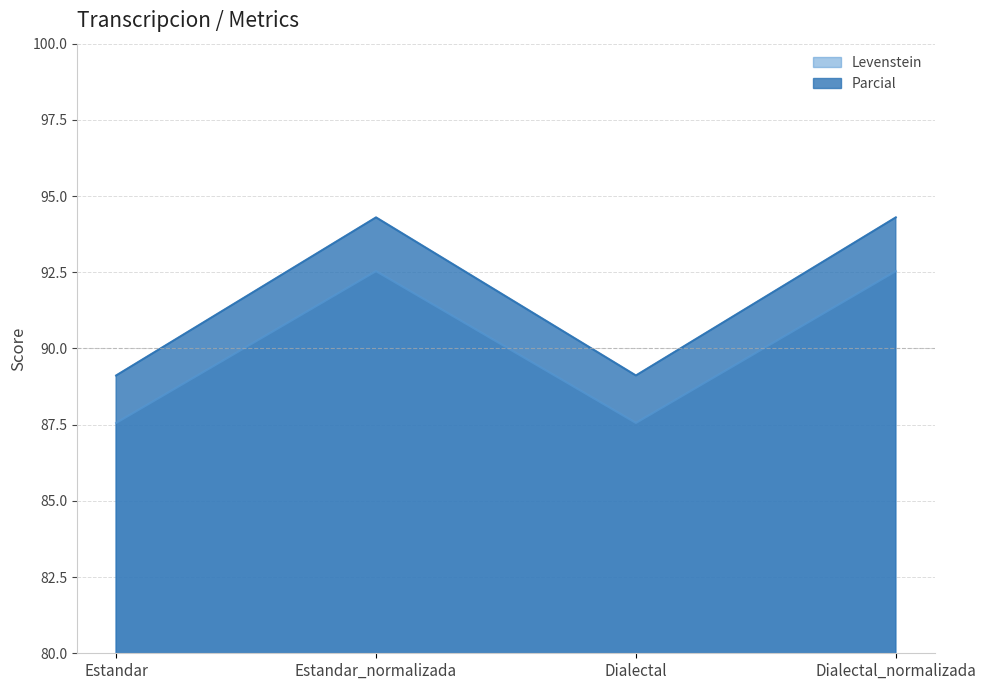

True or false: Parcial has more than 2 interior local peaks.

False